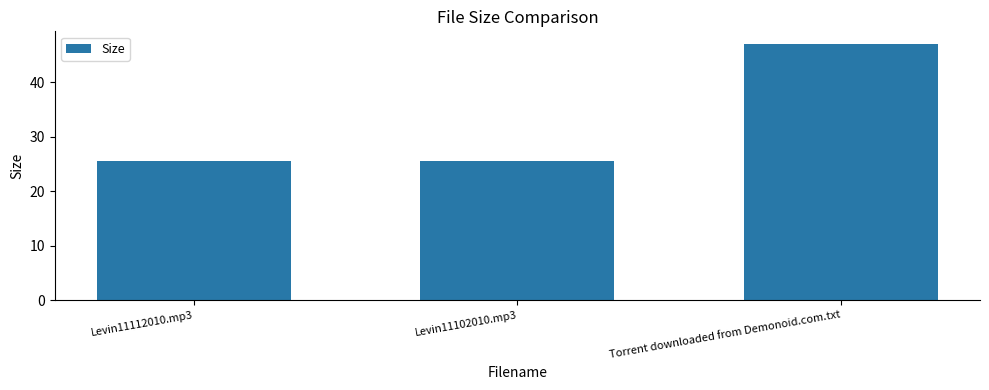

What is the value of the 2nd bar from the left?

25.5